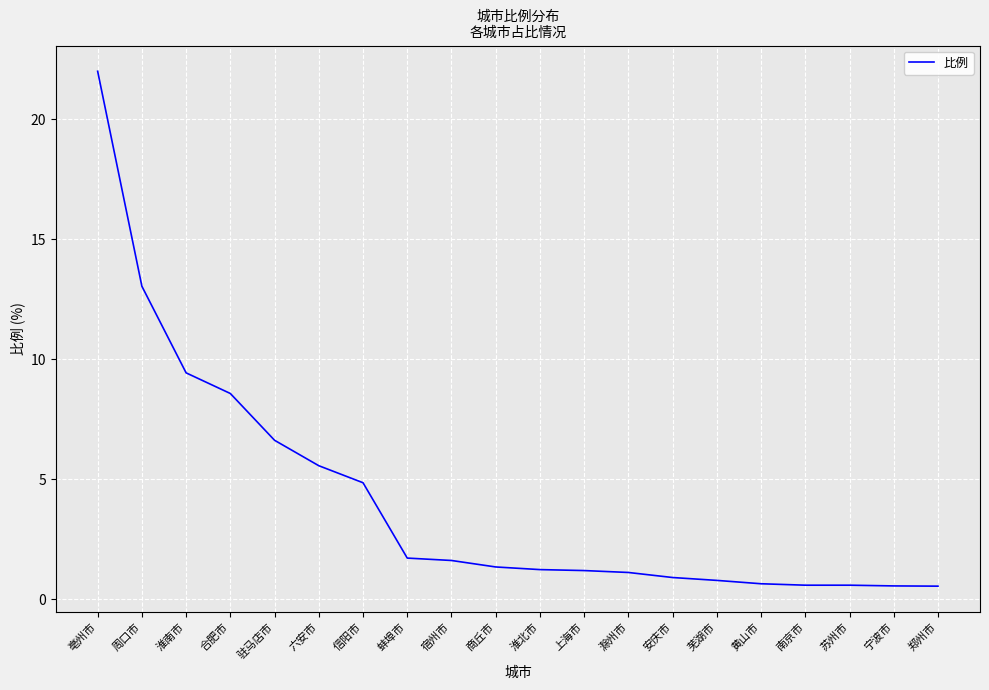

What is the difference between the maximum and minimum values?

21.5